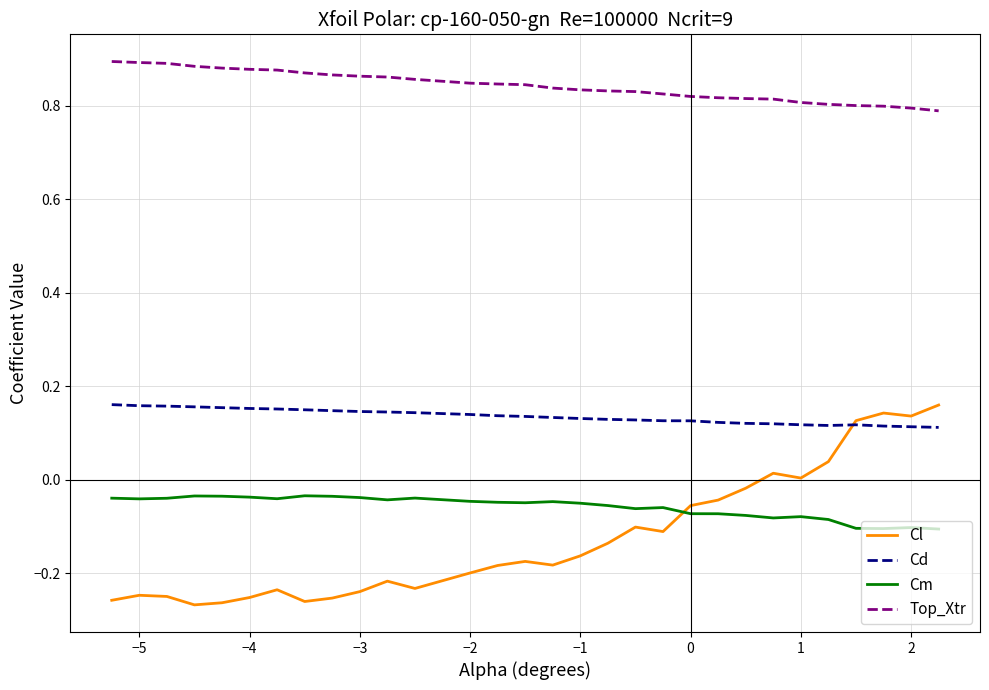

How many lines are shown in the chart?

4